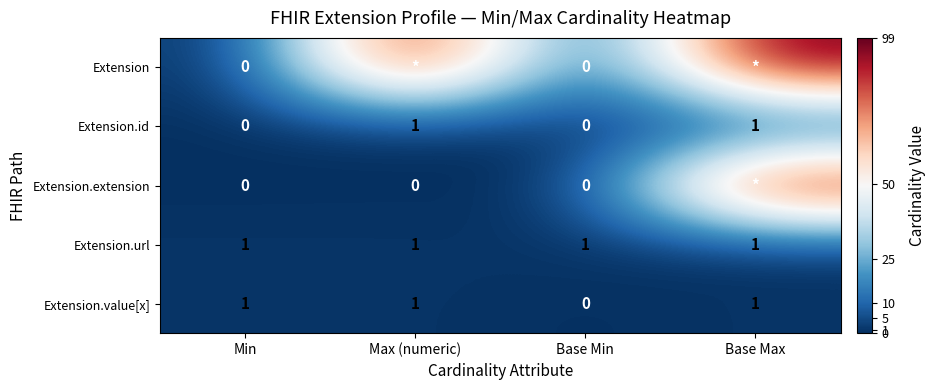

What is the sum of the Extension.id values at Max (numeric) and Base Min?

1